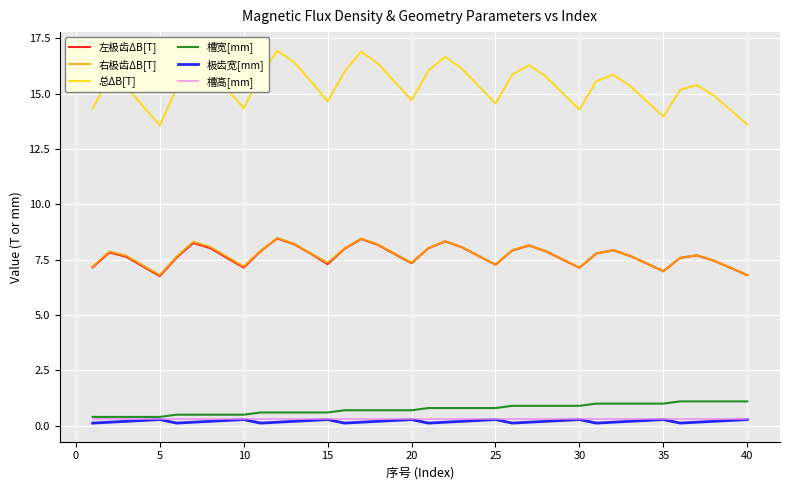

Which series has the largest total across all categories?

总ΔB[T]